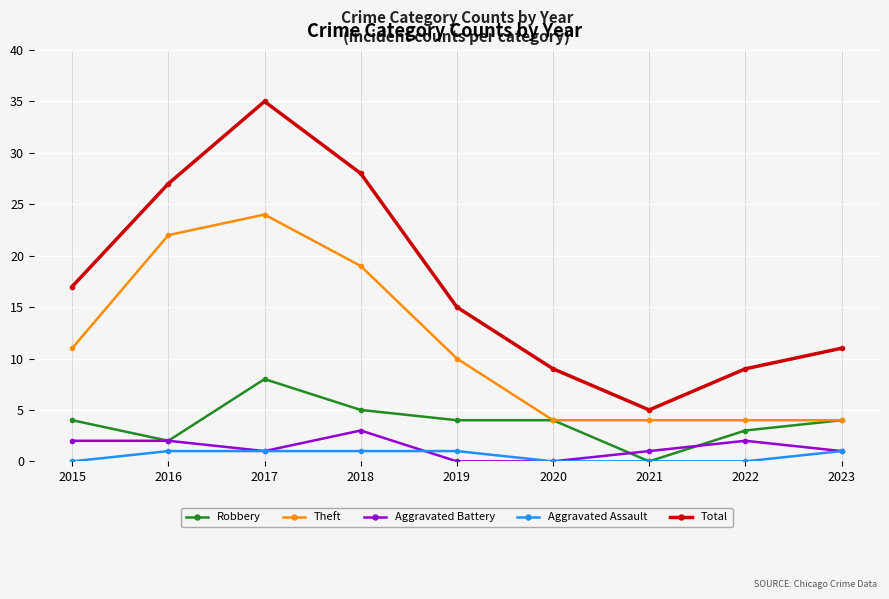

True or false: Aggravated Assault and Total intersect in this chart.

False